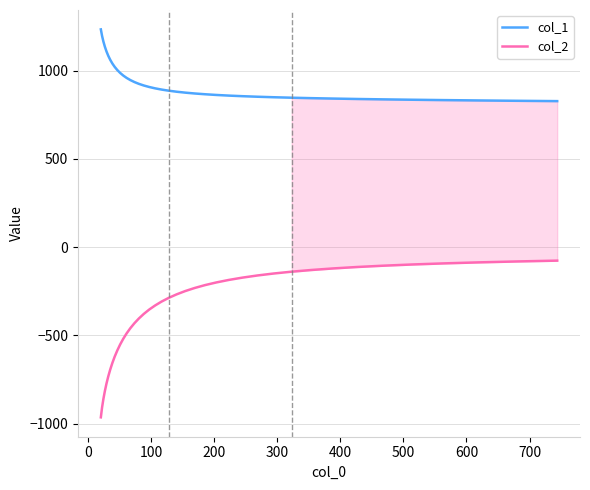

What is the difference between the maximum and minimum values in the col_2 series?

887.5